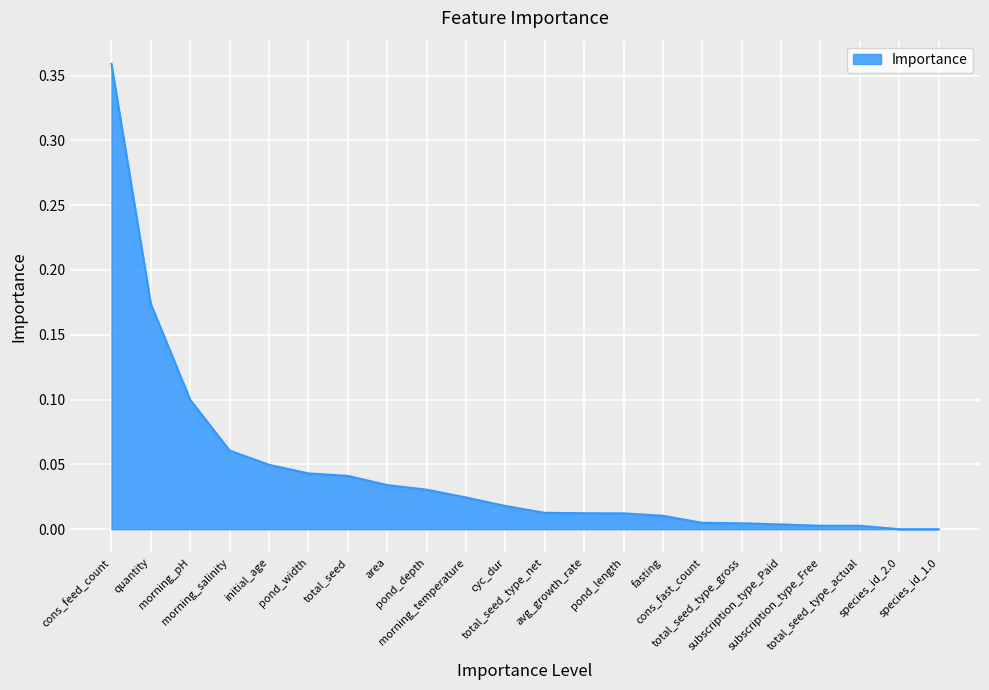

How many lines are shown in the chart?

1